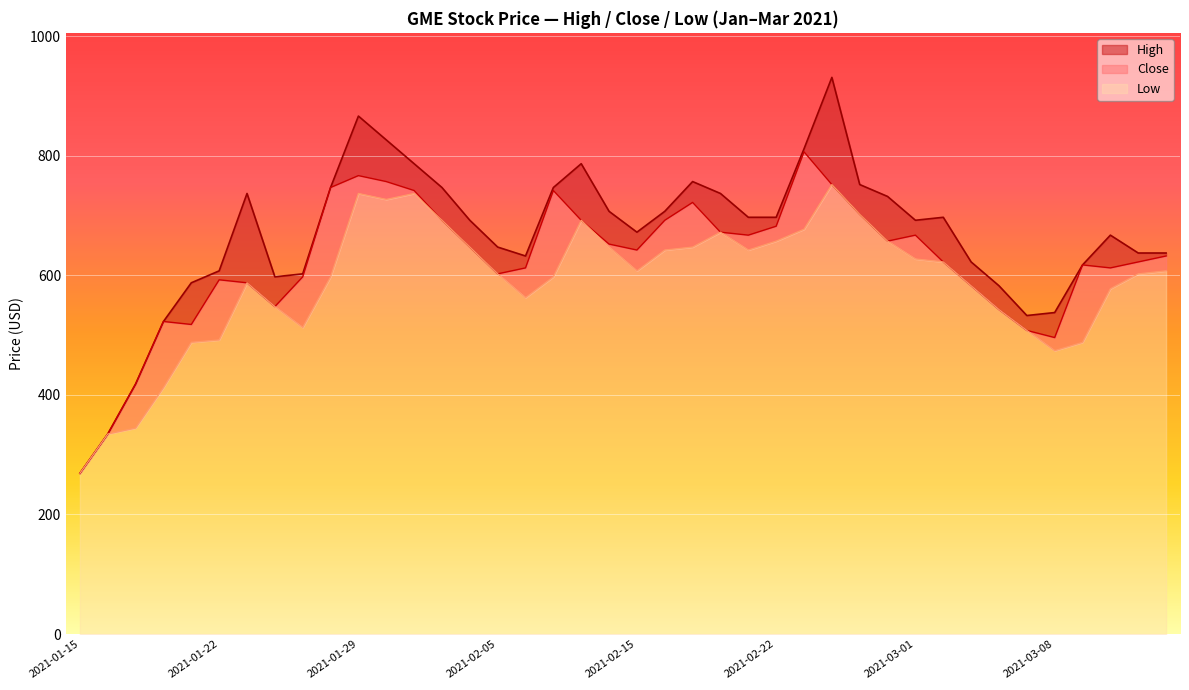

Which series has the largest total across all categories?

High